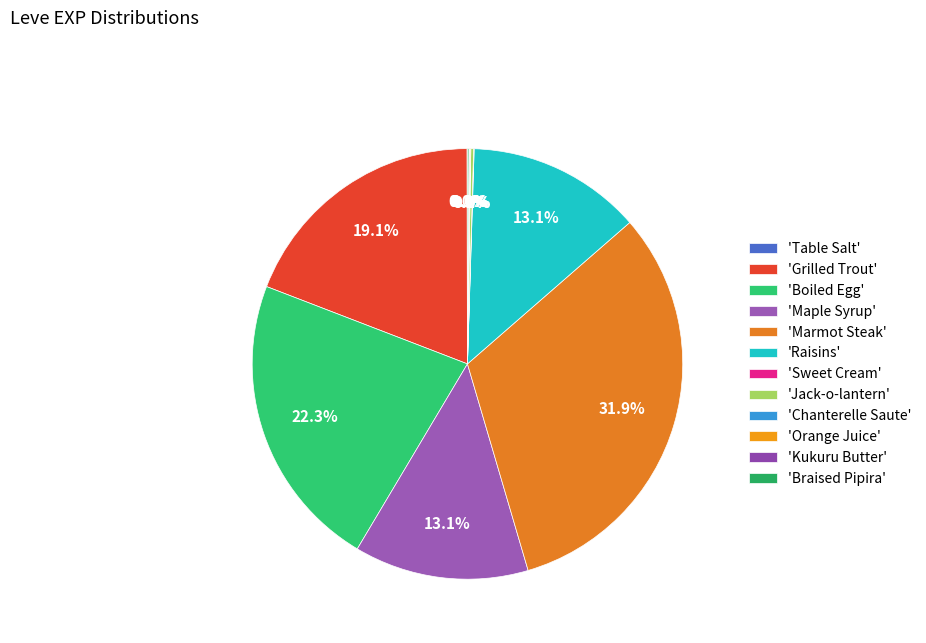

Which slice is the smallest?

Table Salt